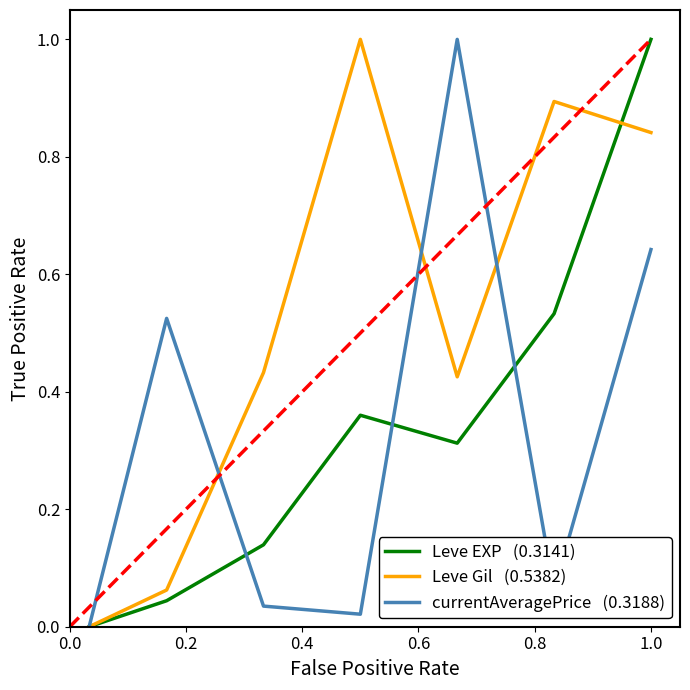

What is the maximum value shown in the chart?

1.0